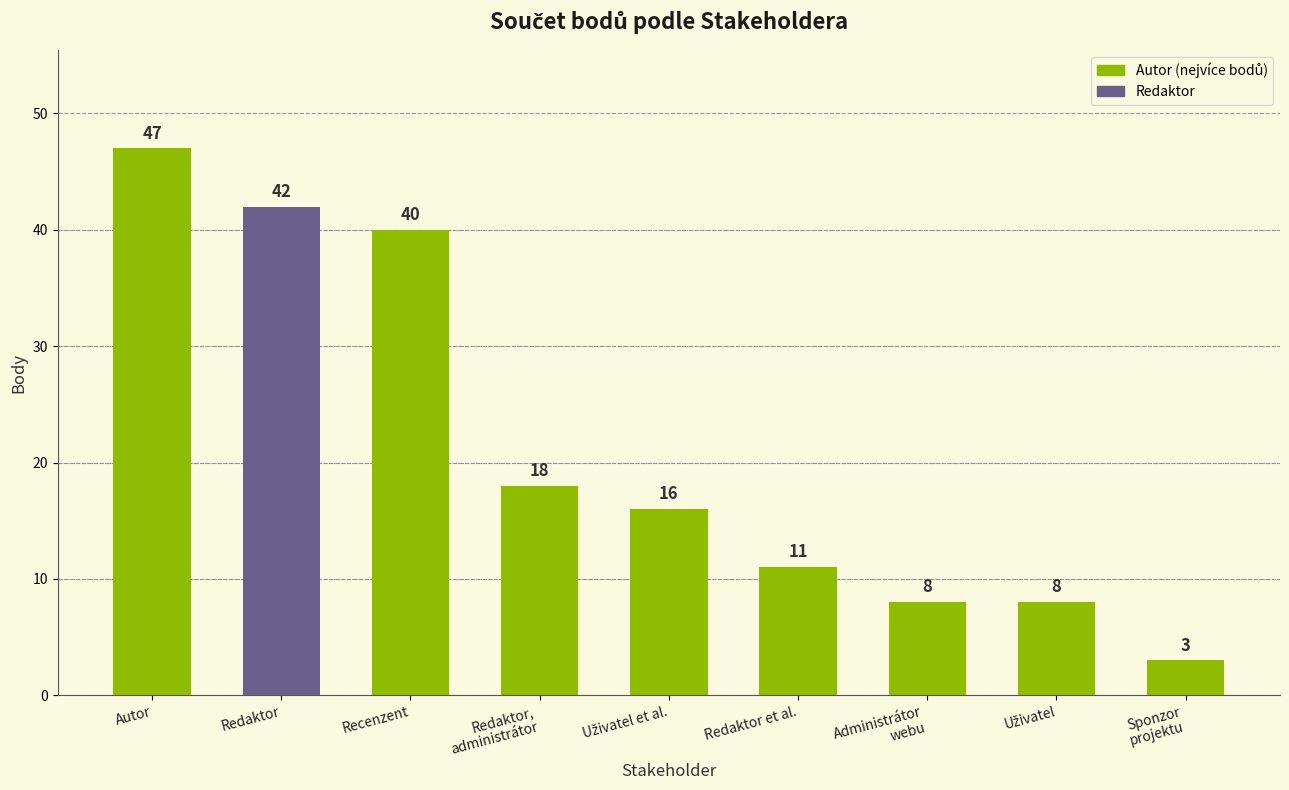

Read the value at Recenzent, to the nearest 5.

40